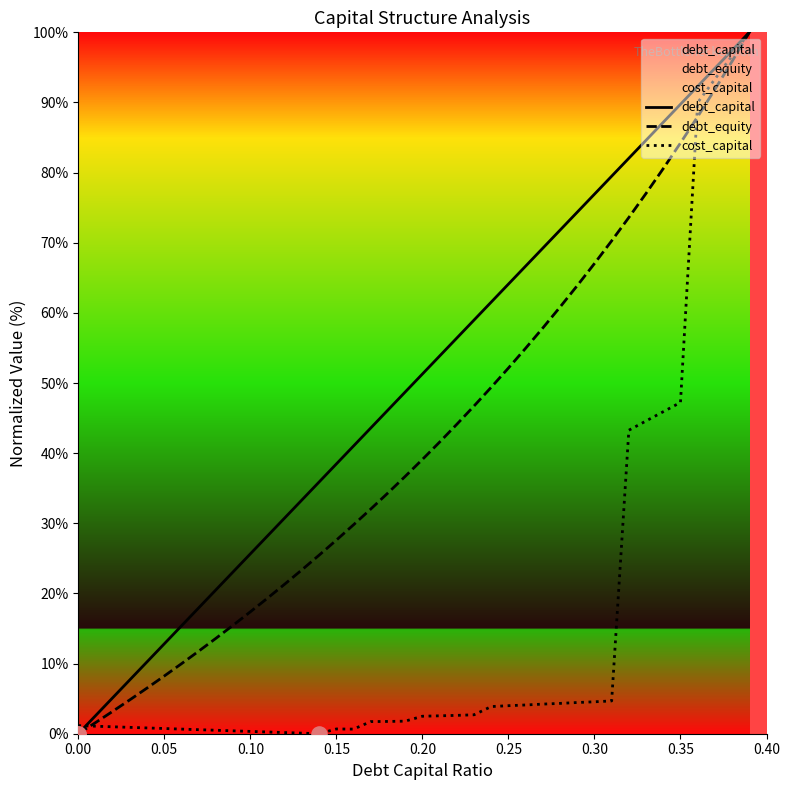

Which series contains the highest Y value?

debt_capital